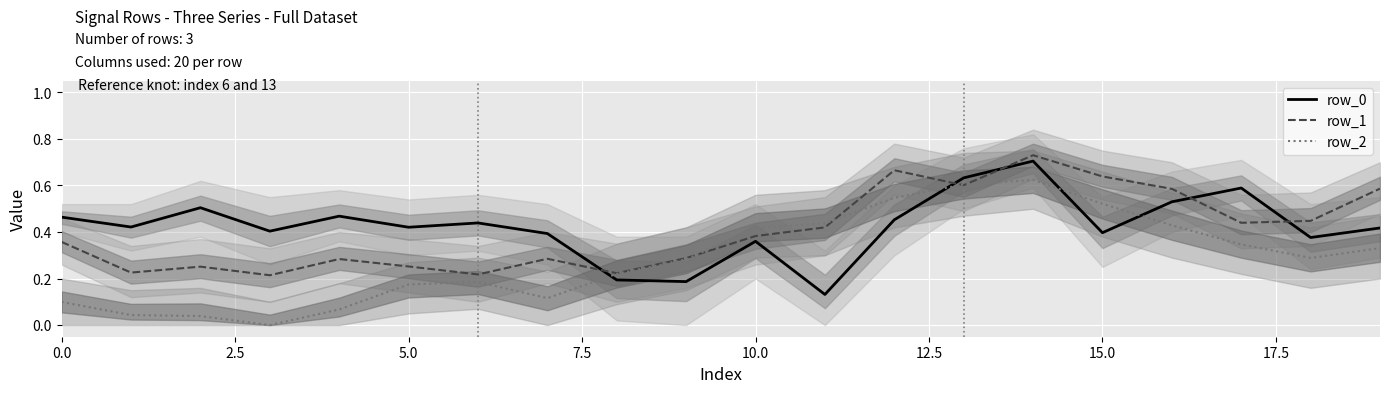

In row_2, how many points are higher than both neighbors (excluding endpoints)?

2